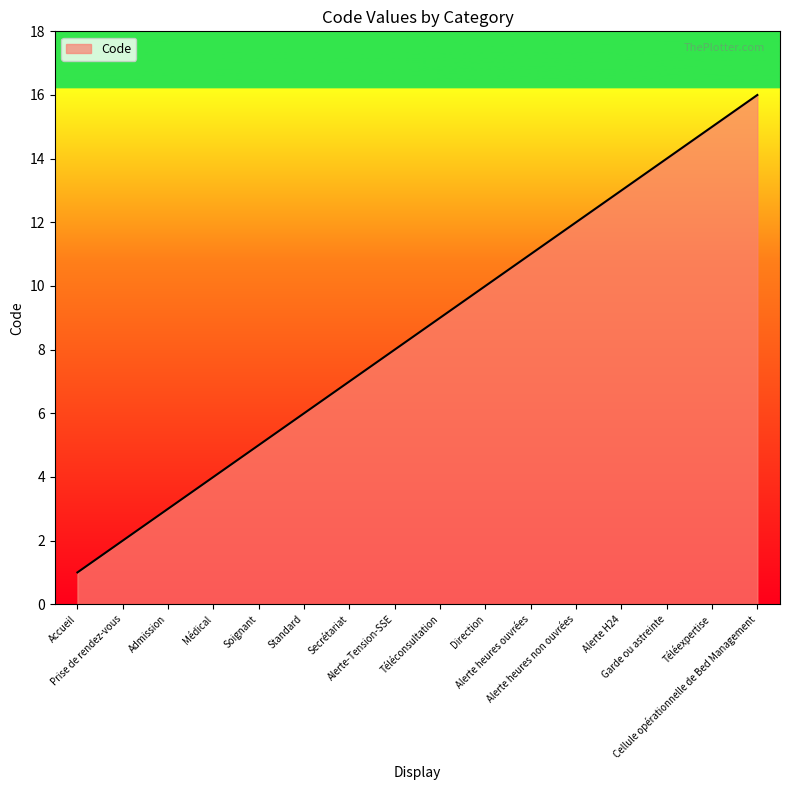

Which has a higher value, Médical or Cellule opérationnelle de Bed Management?

Cellule opérationnelle de Bed Management